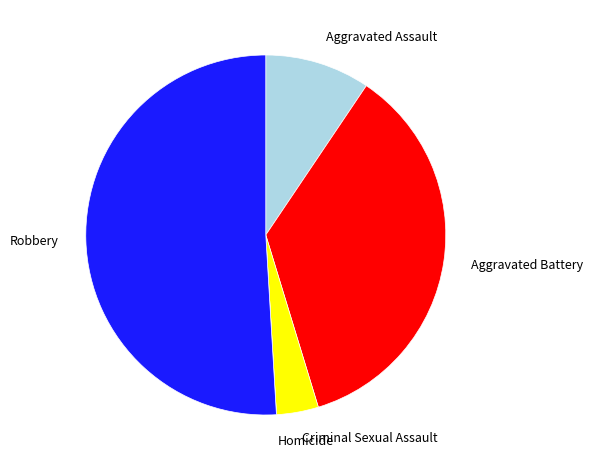

True or false: Robbery accounts for 51% of the total.

True